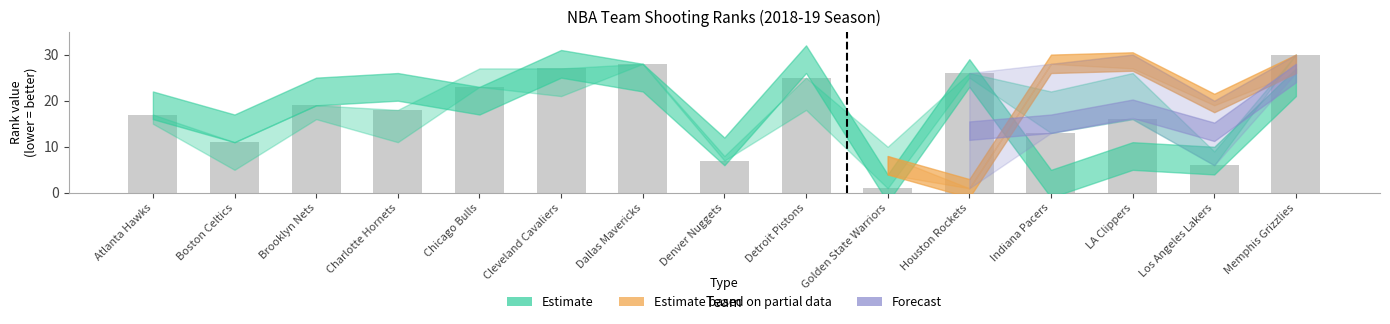

Count the number of categories in the chart.

15